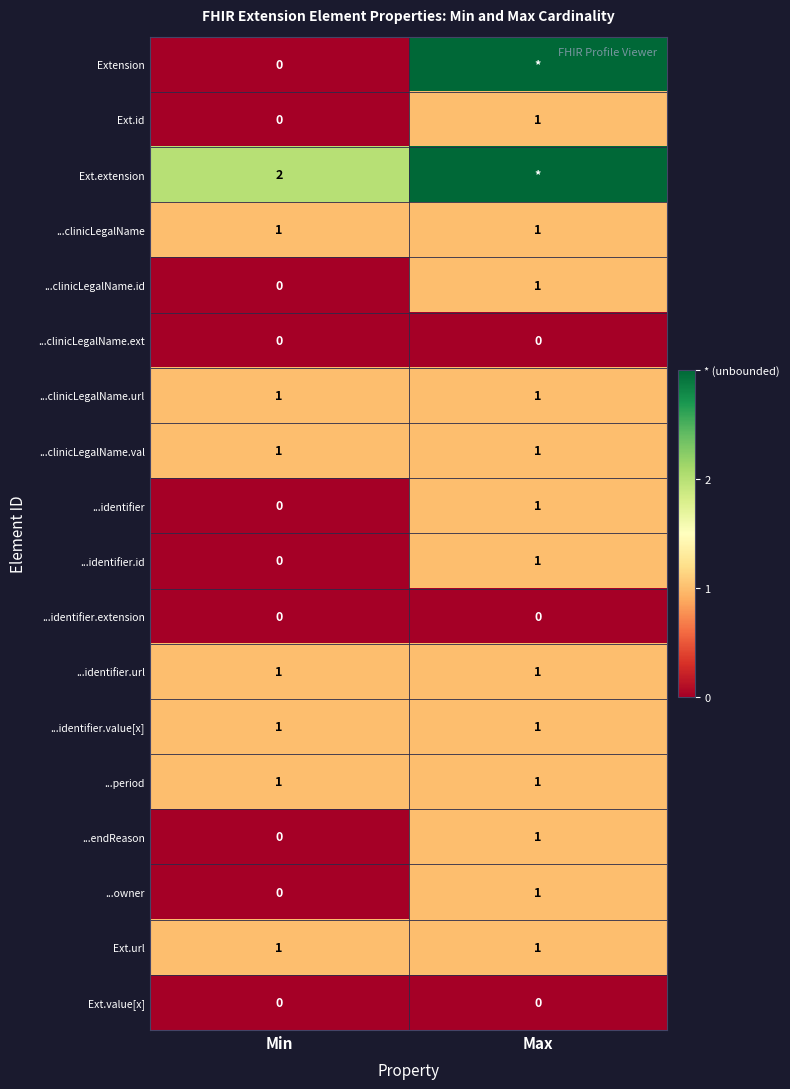

What is the total value across all series at Min?

9